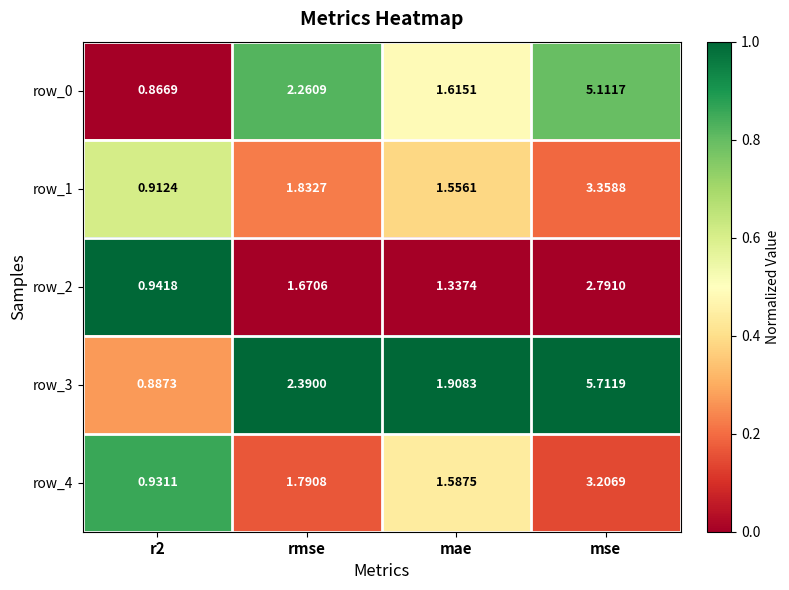

Is the value of row_3 at mse greater than the value of row_1 at r2?

Yes